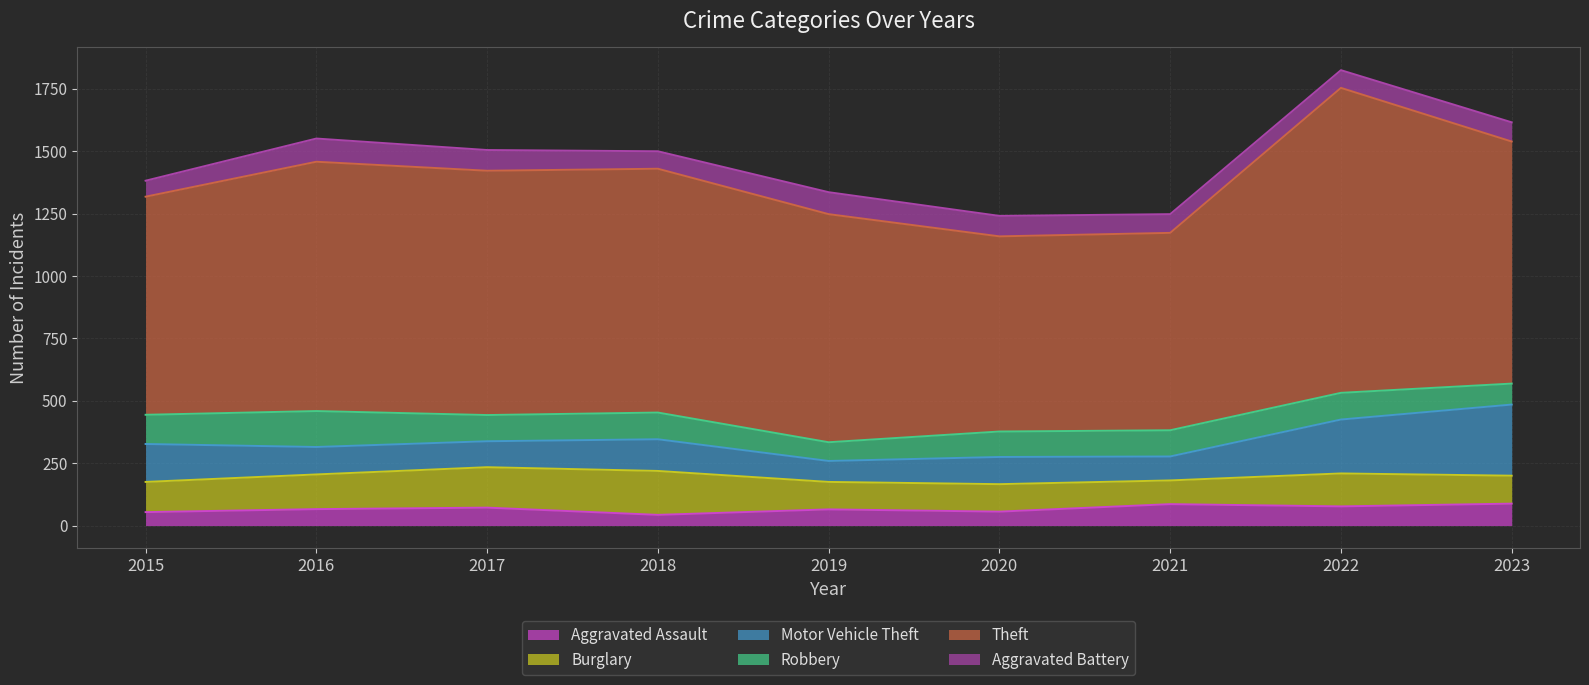

What is the sum of all Theft values?

8508